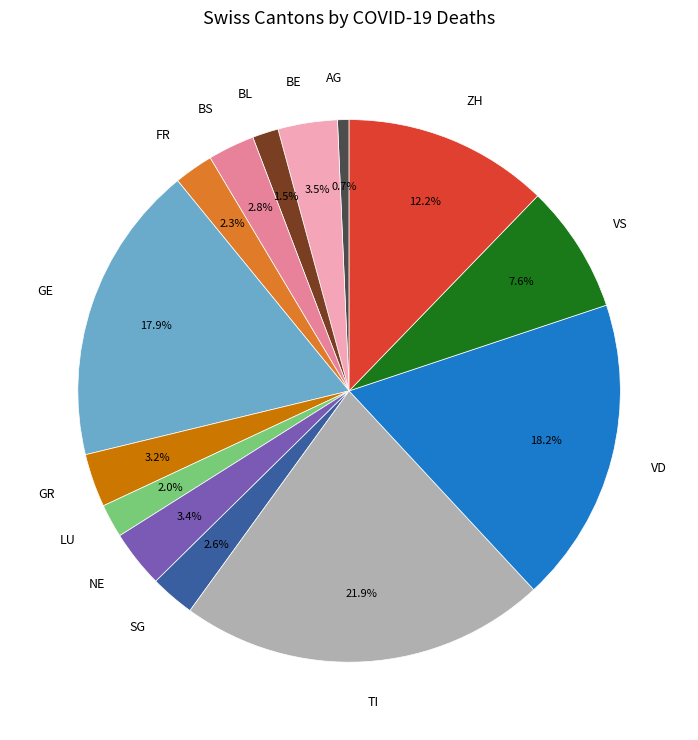

To the nearest percent, what percentage of the pie is VD?

18%